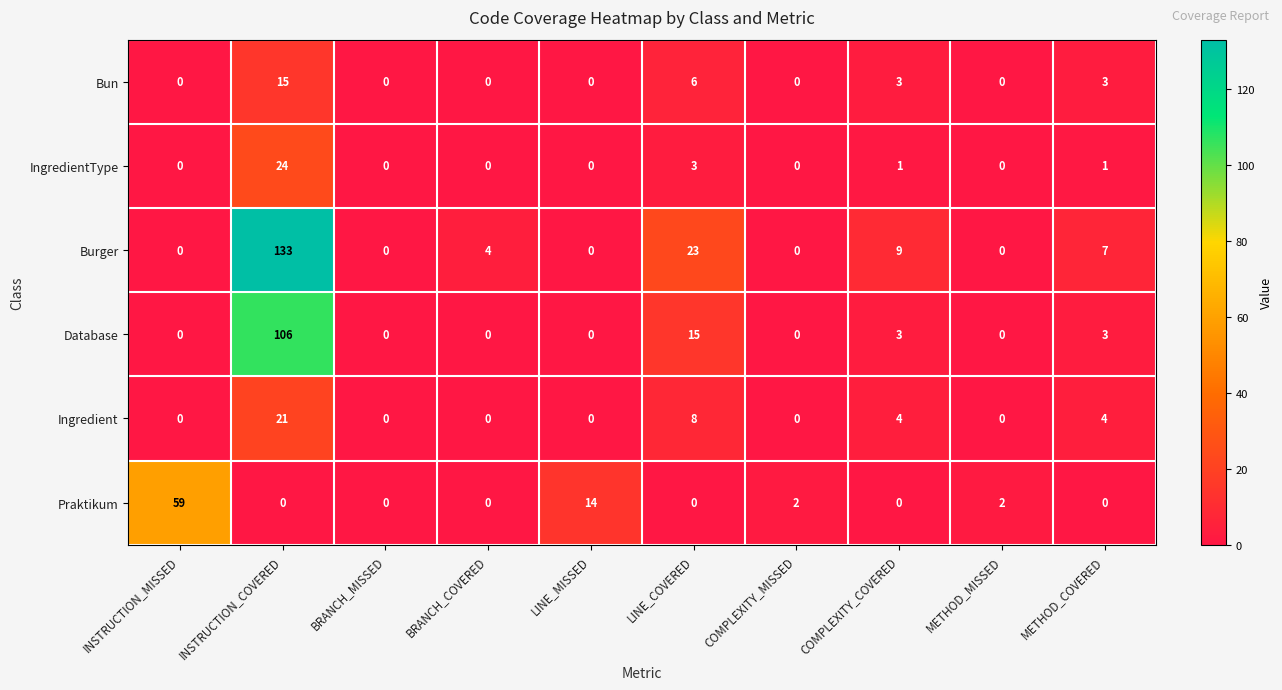

How many data points in Ingredient are above 0?

4